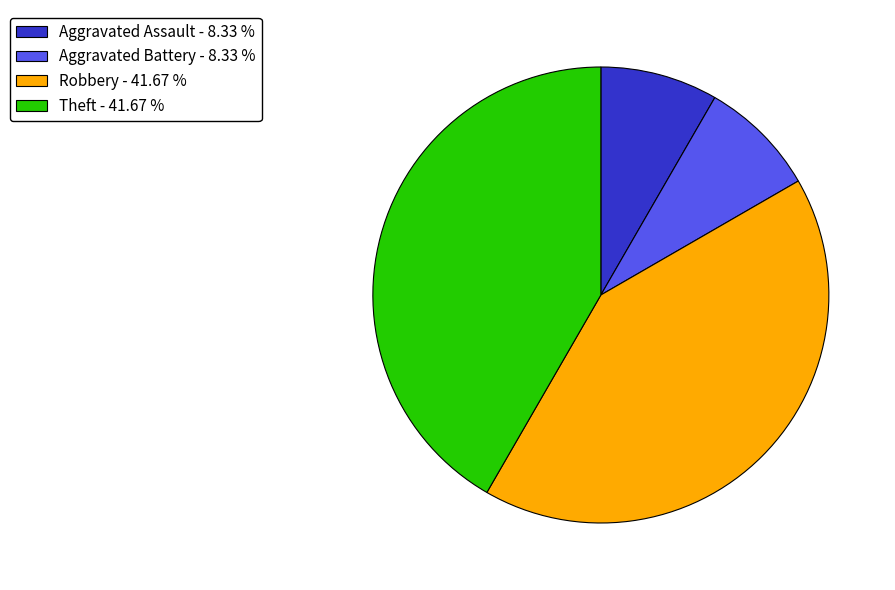

How many segments does this pie chart have?

4